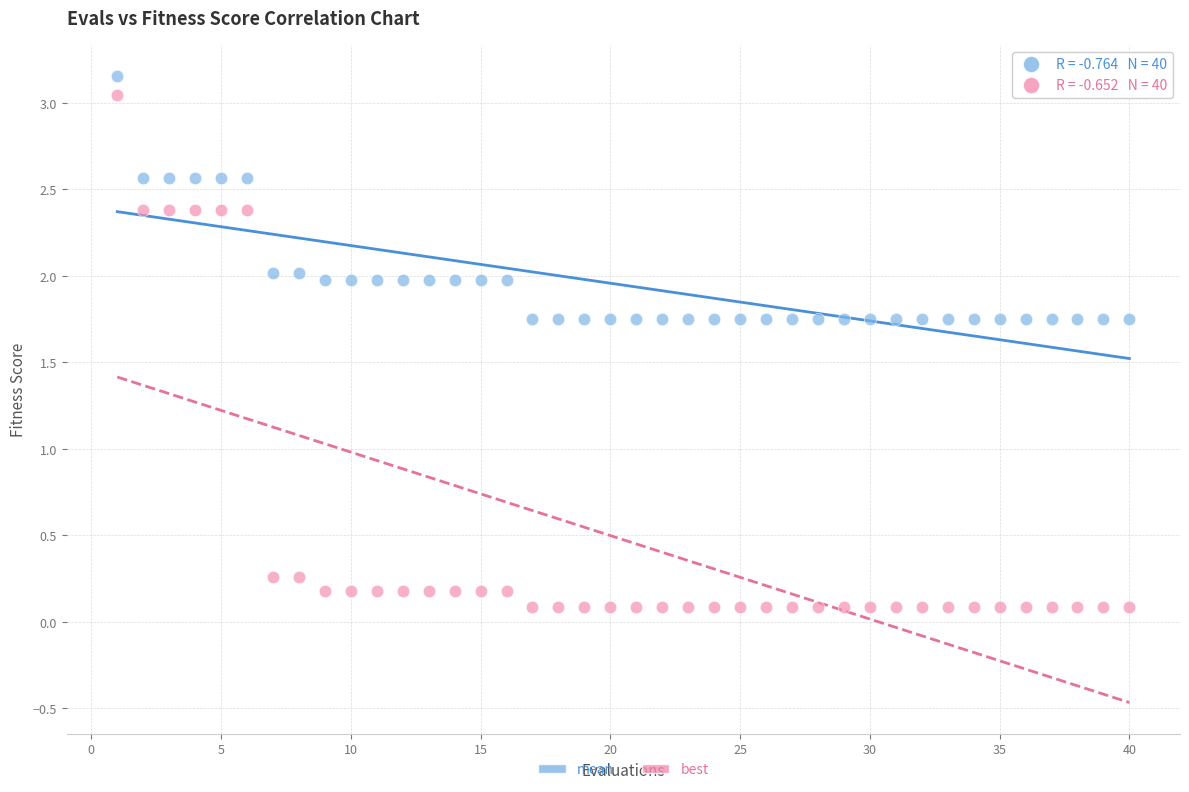

Across all data points, what is the range of Y values (max minus min)?

3.1